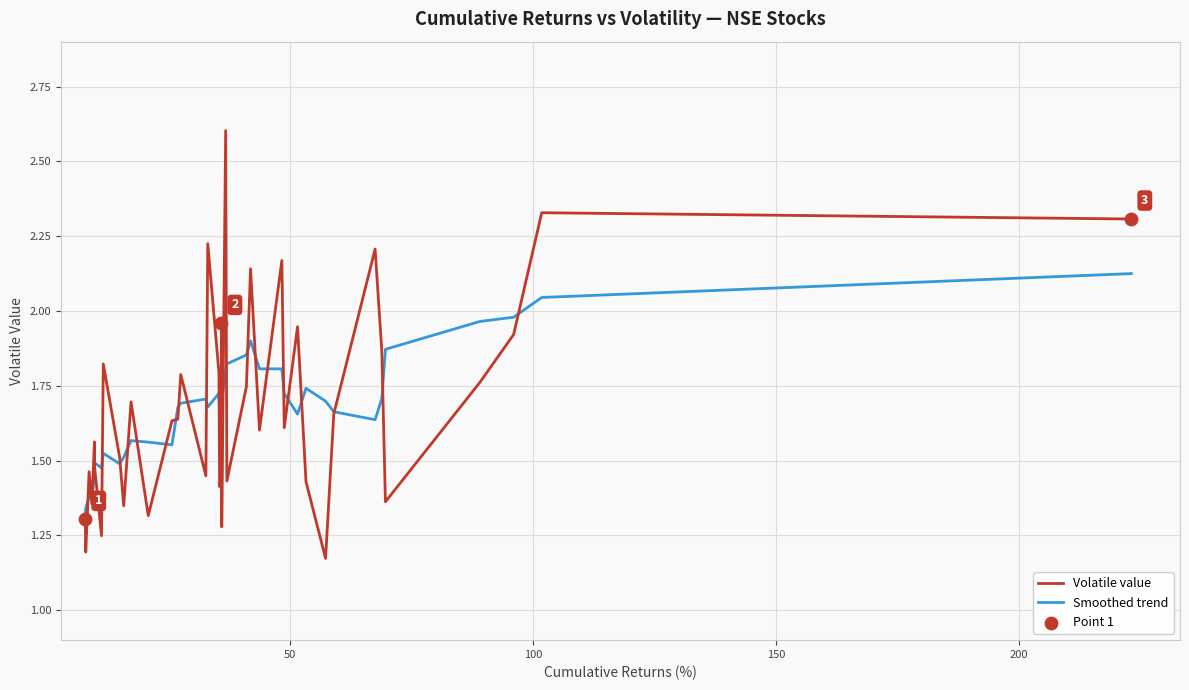

Which series has the widest spread of values?

Volatile value